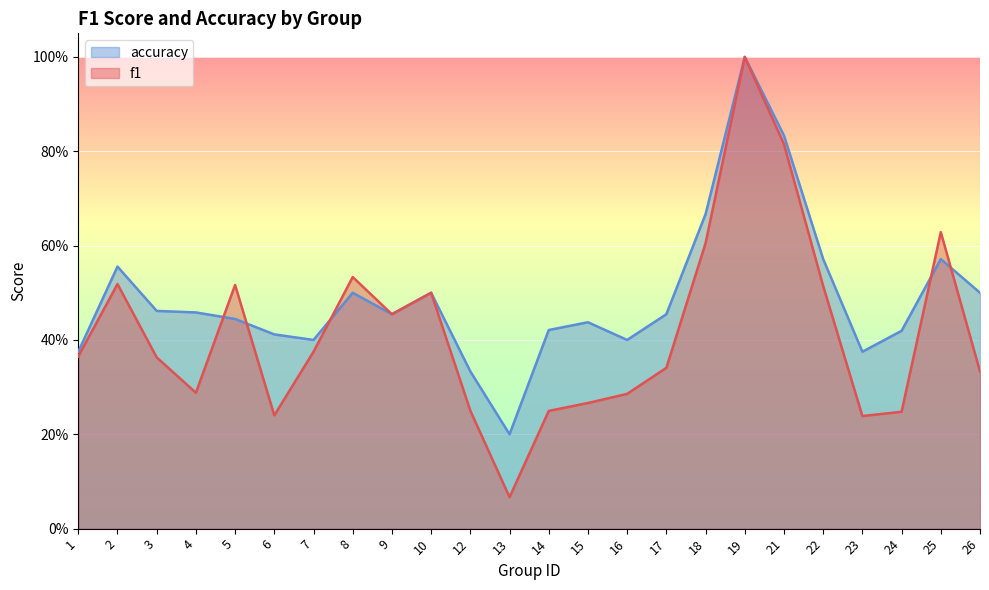

How many times do f1 and accuracy cross each other?

5